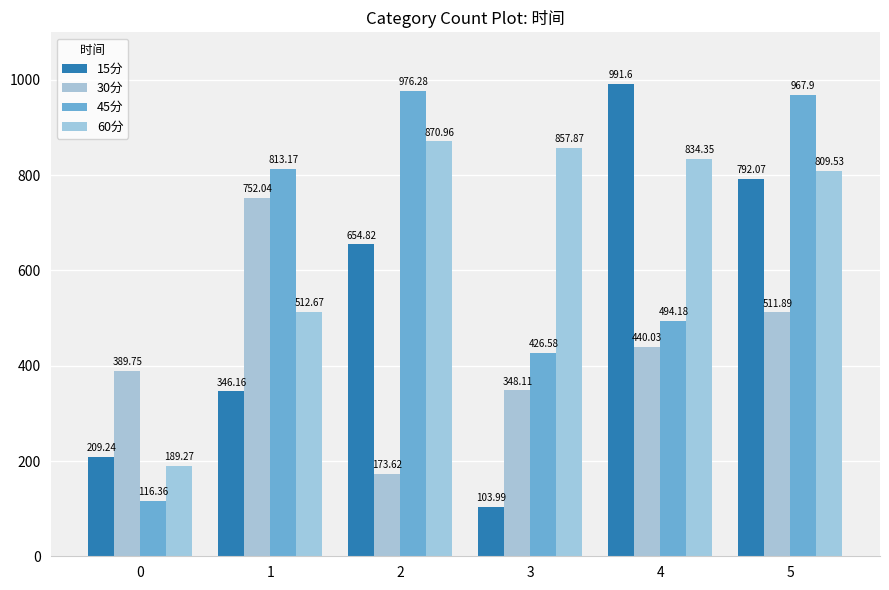

The value of 15分 at 3 is 104.0. True or false?

True